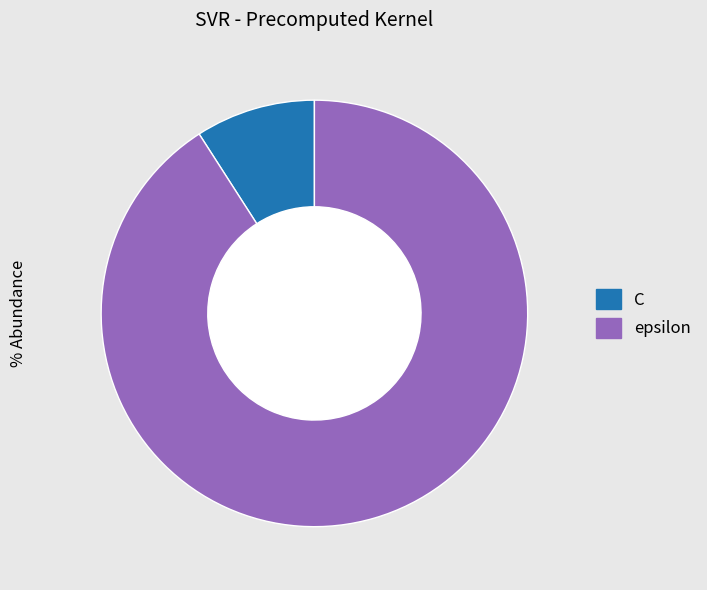

Rank the categories by value from lowest to highest.

C, epsilon